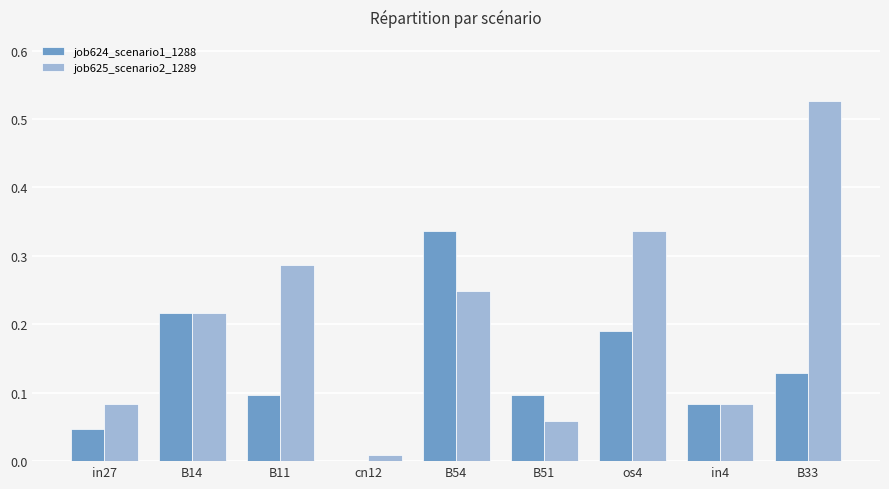

The value of job625_scenario2_1289 at B54 is 0.4. True or false?

False